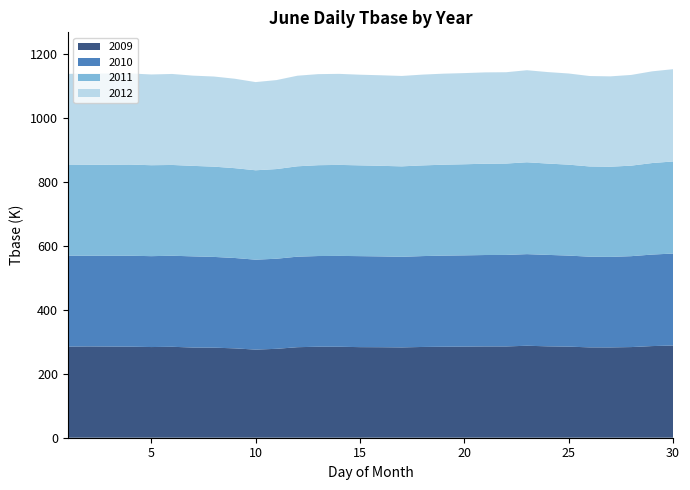

Reading left to right, extract all data points from this chart.

2009: 1=284.8	2=285.4	3=285.0	4=284.7	5=283.5	6=284.3	7=281.9	8=281.6	9=279.4	10=275.5	11=278.0	12=283.0	13=284.5	14=284.4	15=283.2	16=282.9	17=282.4	18=283.7	19=284.4	20=284.8	21=285.4	22=285.3	23=287.6	24=285.7	25=284.8	26=282.5	27=282.3	28=283.4	29=286.5	30=288.2
2010: 1=284.2	2=283.6	3=283.8	4=284.3	5=284.1	6=284.6	7=285.1	8=283.6	9=282.5	10=281.1	11=281.6	12=283.0	13=283.5	14=284.0	15=284.5	16=283.9	17=283.2	18=284.1	19=284.9	20=285.3	21=285.8	22=286.1	23=286.4	24=285.9	25=284.6	26=283.5	27=283.0	28=284.2	29=286.1	30=287.5
2011: 1=283.5	2=284.1	3=284.6	4=285.0	5=284.3	6=283.8	7=282.9	8=282.2	9=280.8	10=279.5	11=280.3	12=282.5	13=284.0	14=284.5	15=283.8	16=283.2	17=282.8	18=283.5	19=284.2	20=284.8	21=285.4	22=285.7	23=287.2	24=285.5	25=284.3	26=282.1	27=281.9	28=283.0	29=286.1	30=287.9
2012: 1=284.9	2=285.5	3=285.2	4=284.9	5=283.7	6=284.5	7=282.1	8=281.8	9=279.6	10=275.7	11=278.2	12=283.2	13=284.7	14=284.6	15=283.4	16=283.1	17=282.6	18=283.9	19=284.6	20=285.0	21=285.6	22=285.5	23=287.8	24=286.0	25=285.0	26=282.7	27=282.5	28=283.6	29=286.7	30=288.5